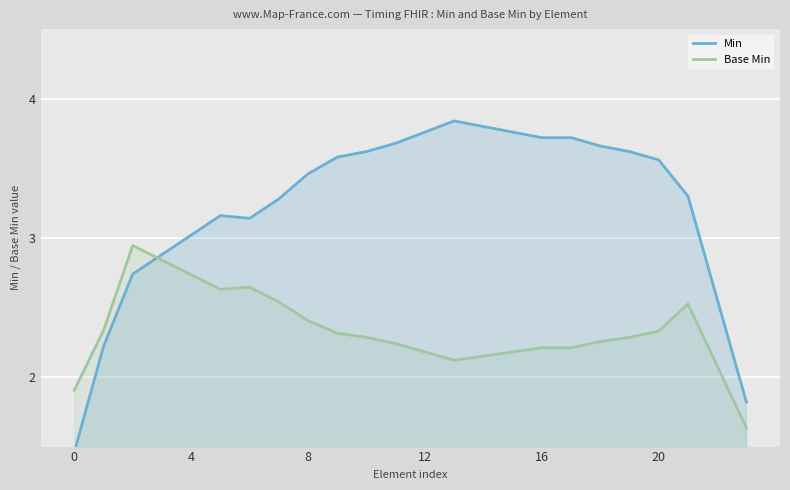

Does the chart display data point markers on the line(s)?

No